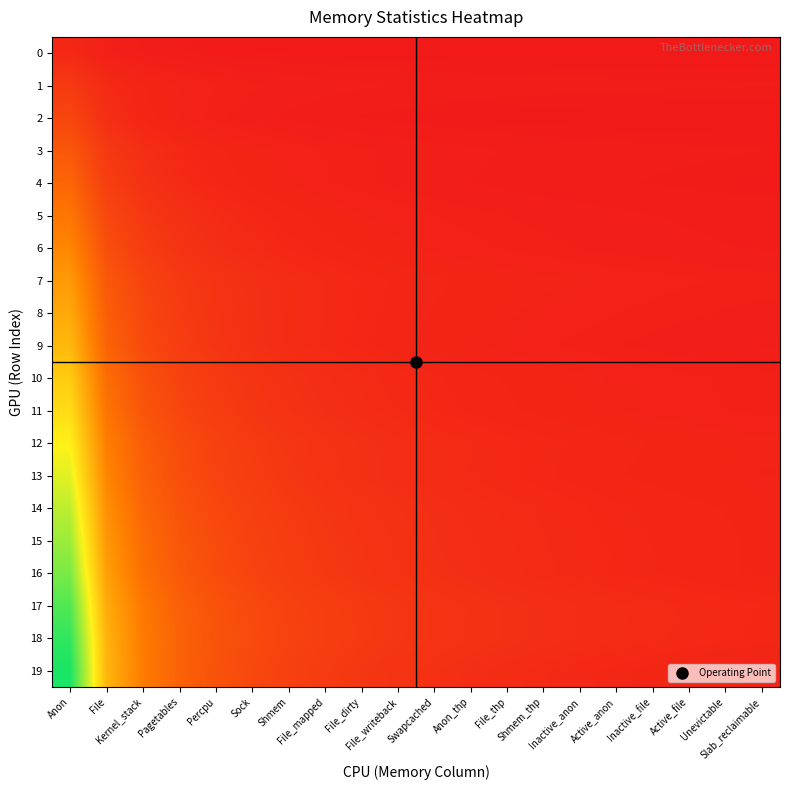

List the series in order of their peak value, lowest first.

0, 1, 2, 3, 4, 5, 6, 7, 8, 9, 10, 11, 12, 13, 14, 15, 16, 17, 18, 19